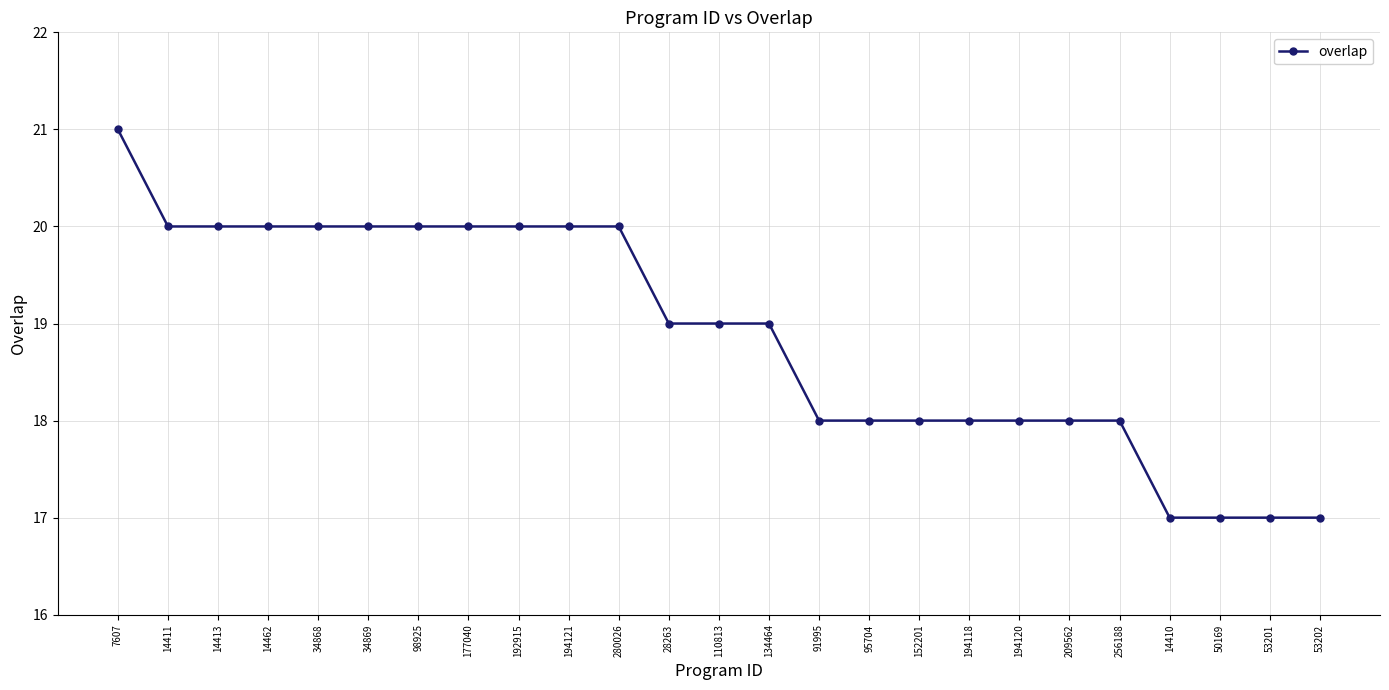

What is the value of the 18th point from the left?

18